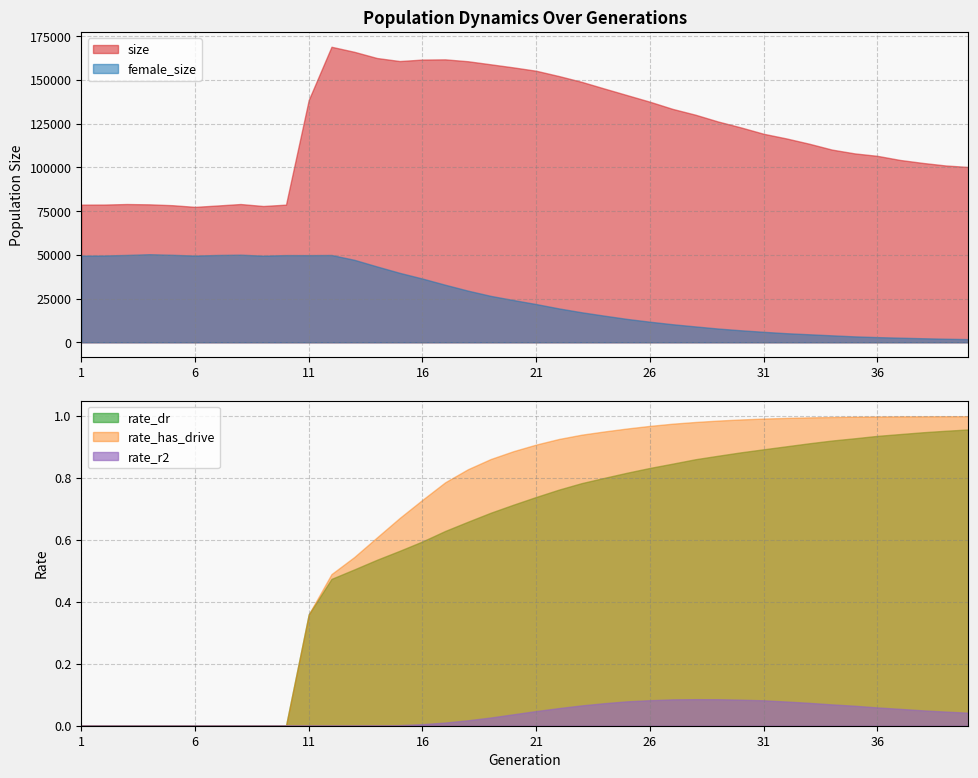

The value of rate_dr at 4 is 0.0. True or false?

True